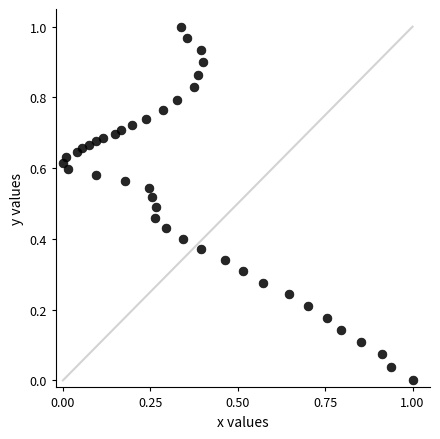

How many points are shown in the scatter plot?

40